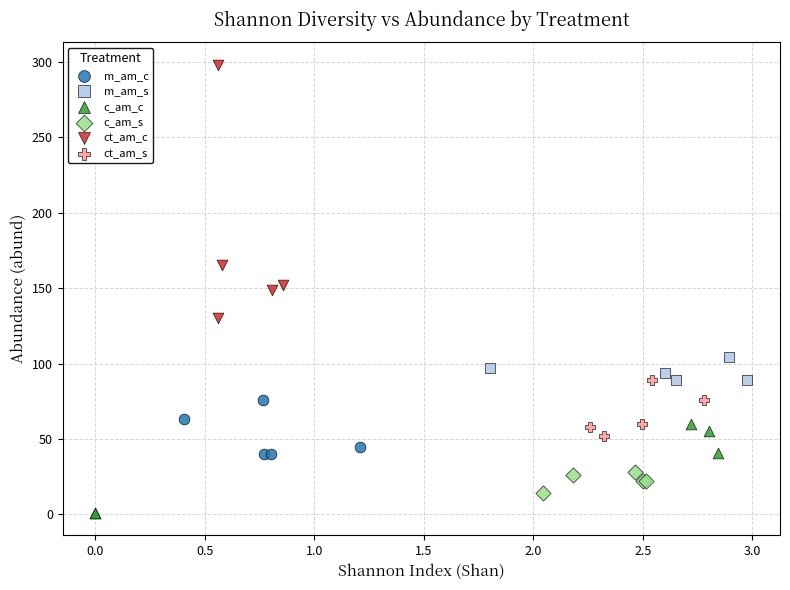

What are all the series names shown in the legend?

m_am_c, m_am_s, c_am_c, c_am_s, ct_am_c, ct_am_s